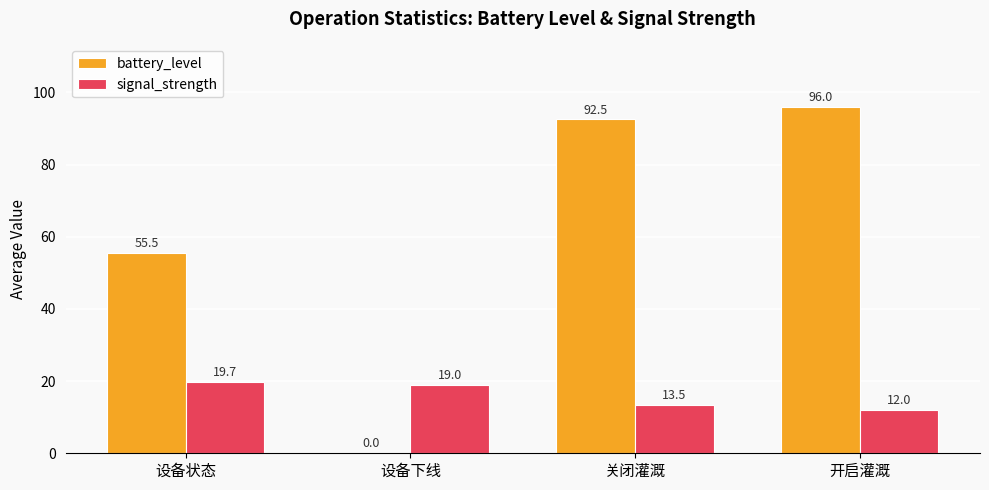

At which label is battery_level closest to 48?

设备状态